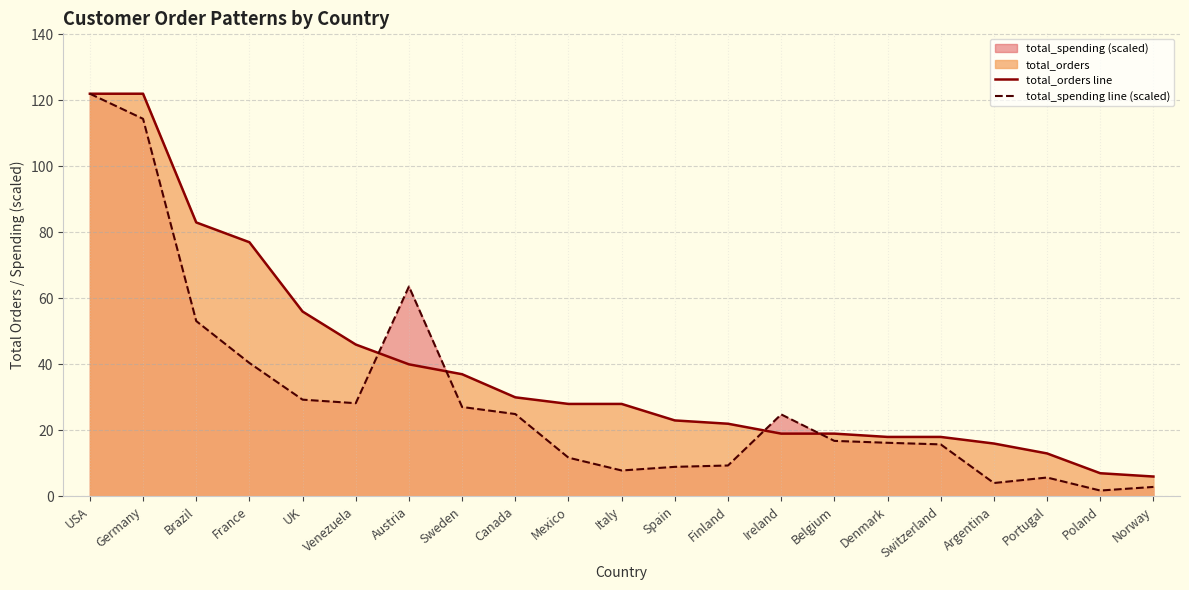

Which category has the lowest value in the total_spending line (scaled) series?

Poland